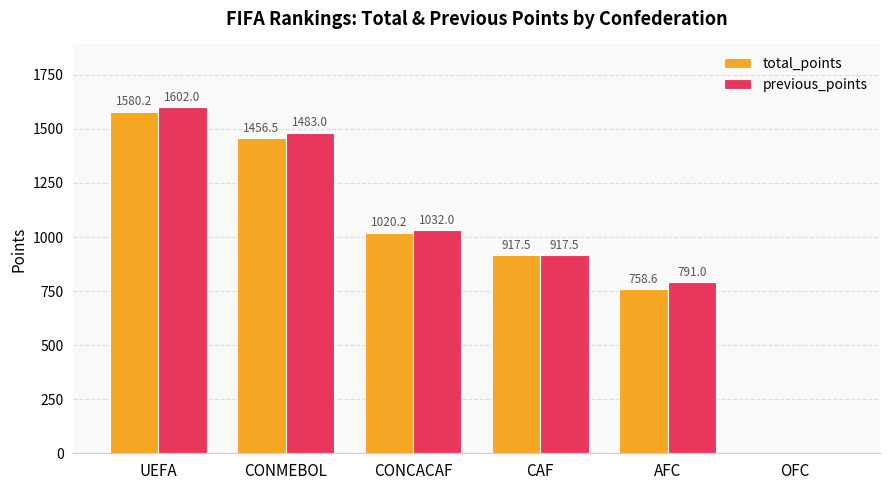

What are all the series names shown in the legend?

total_points, previous_points